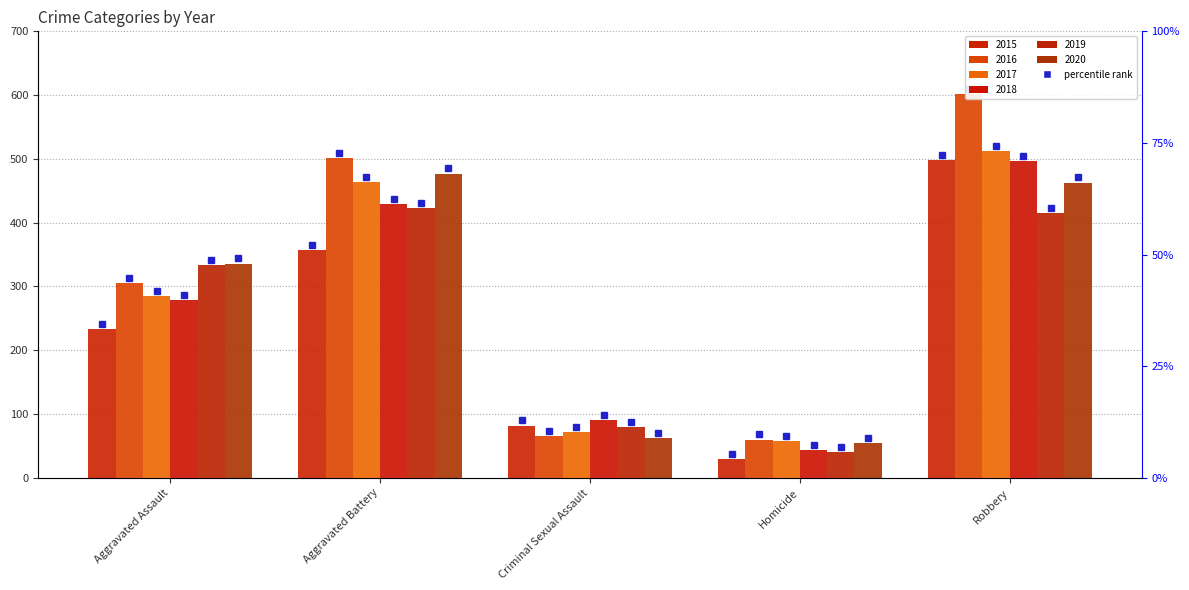

What are all the series names shown in the legend?

2015, 2016, 2017, 2018, 2019, 2020